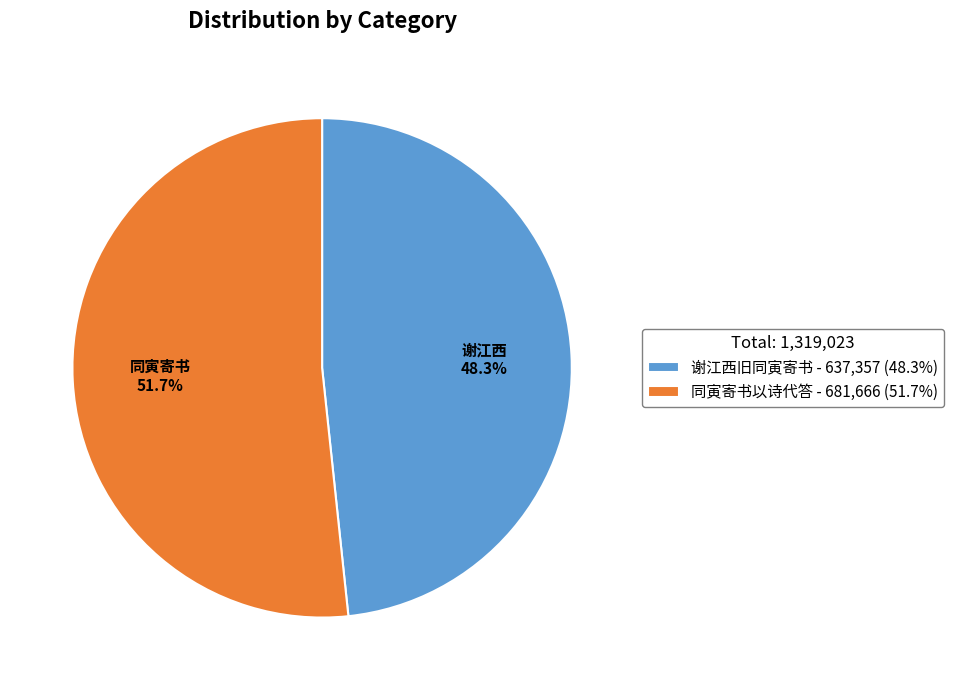

Which category has the smallest portion of the pie?

谢江西旧同寅寄书